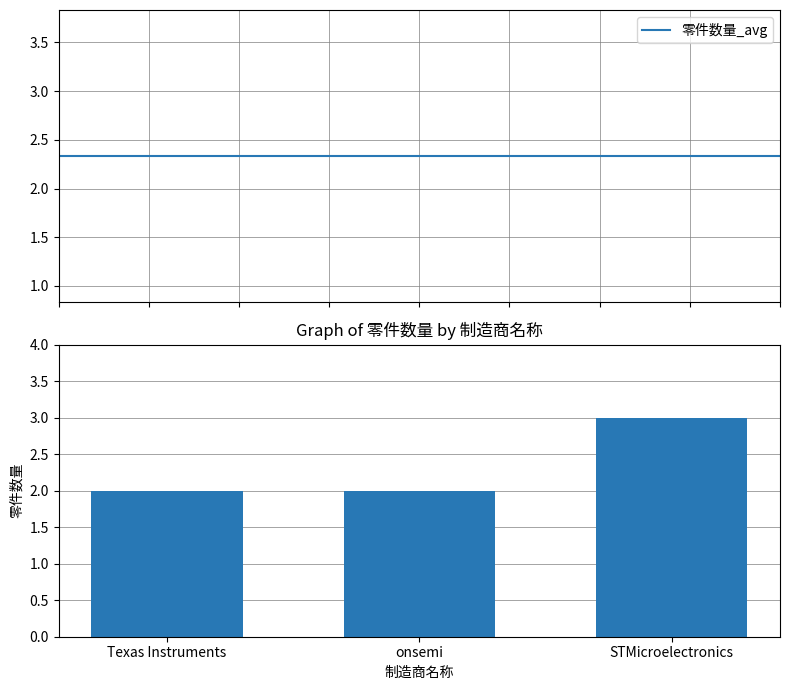

Rank the categories by value from highest to lowest.

STMicroelectronics, Texas Instruments, onsemi